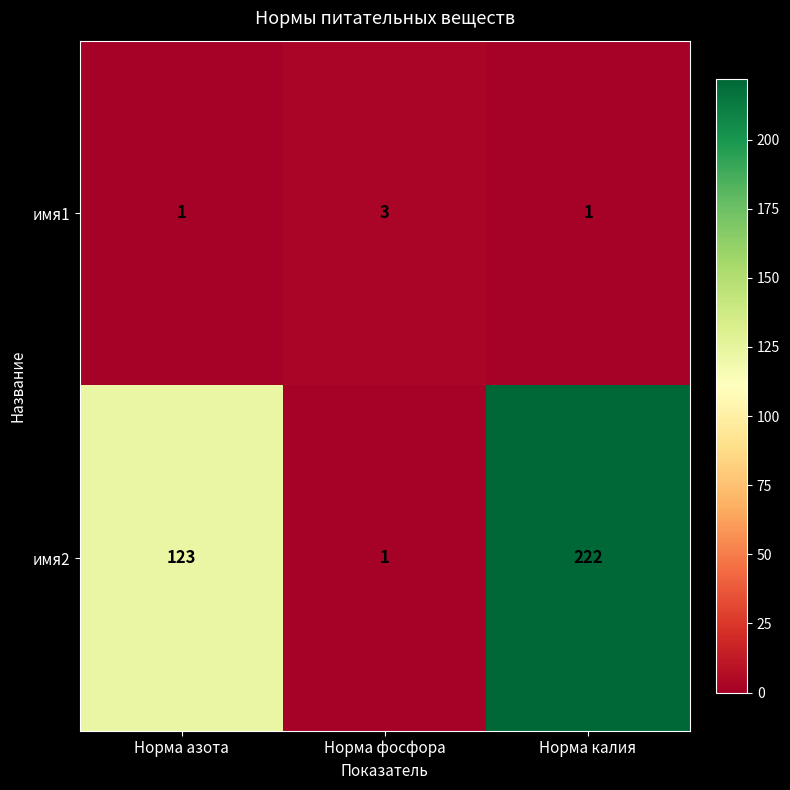

Reading right to left, extract all data points from this chart.

имя1: 1	3	1
имя2: 222	1	123